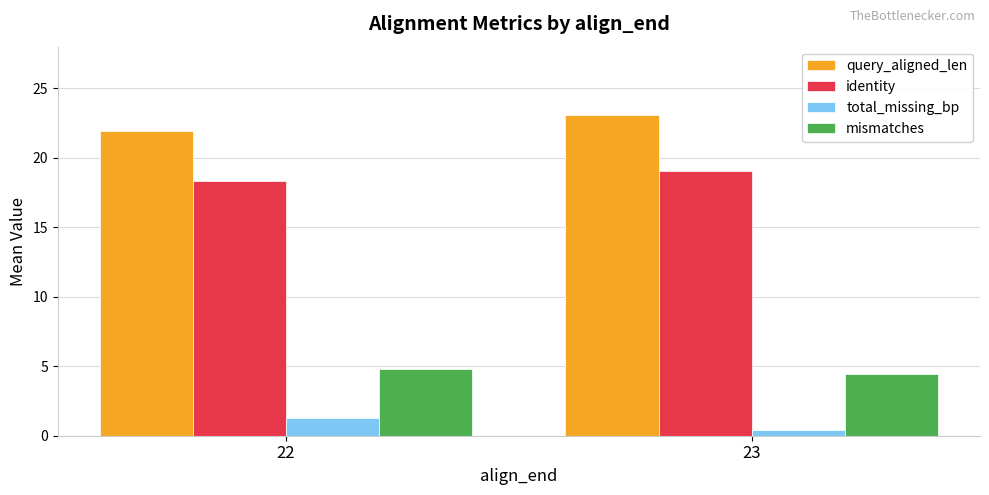

Is the value of identity at 22 greater than the value of query_aligned_len at 22?

No